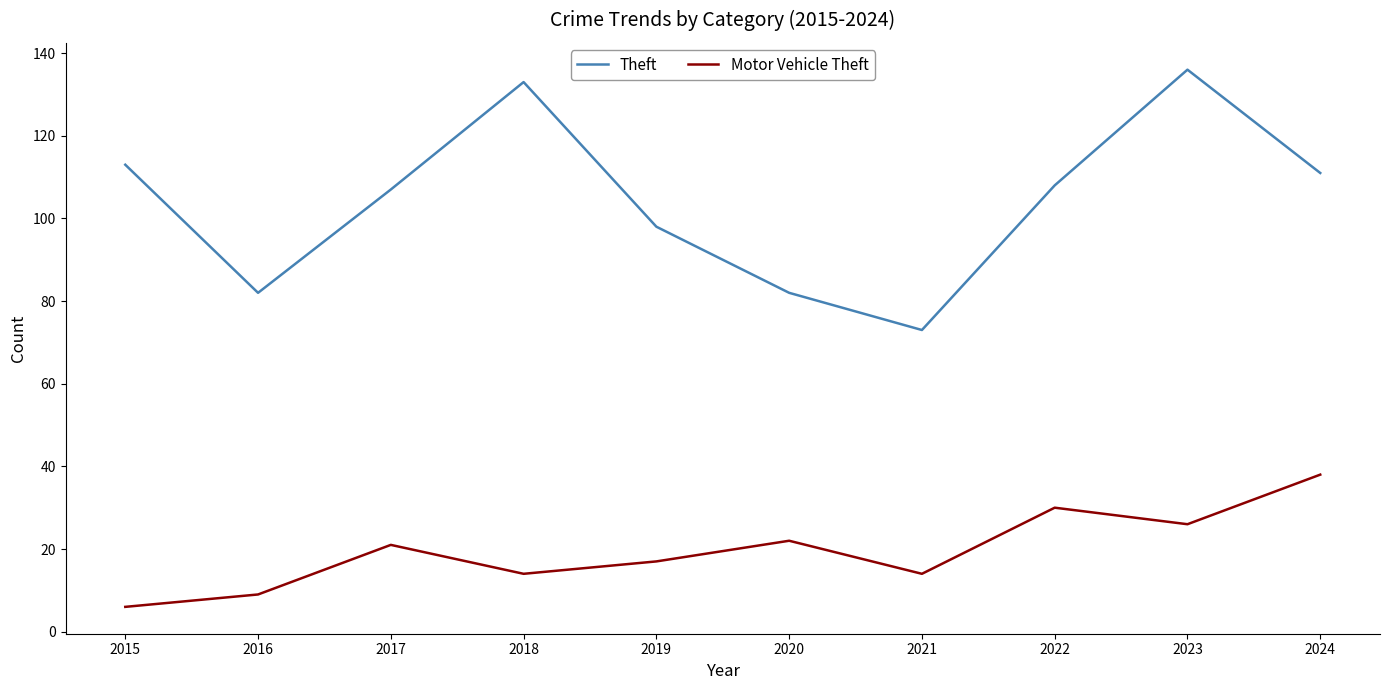

At which category is the sum across all series the highest?

2023